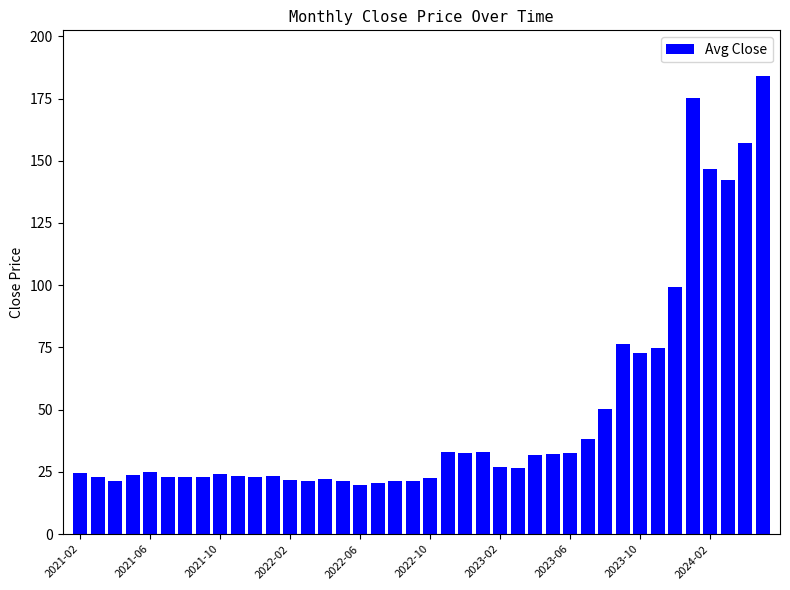

What is the smallest value displayed?

19.6